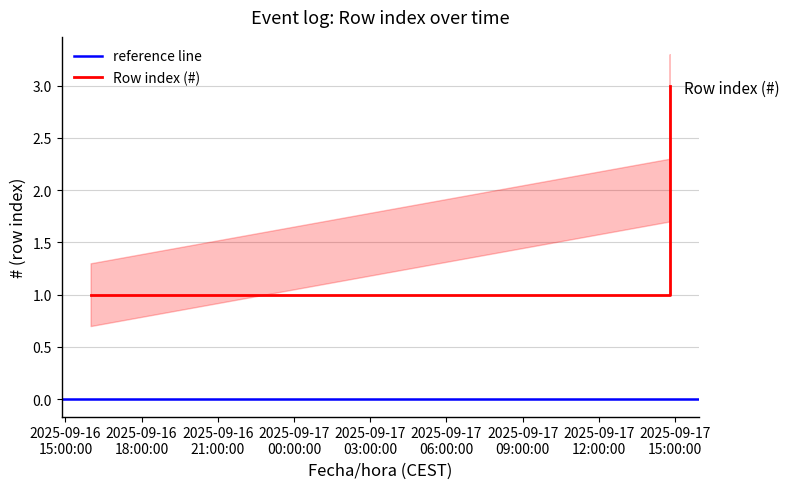

Is this an area chart (filled region under the line)?

No